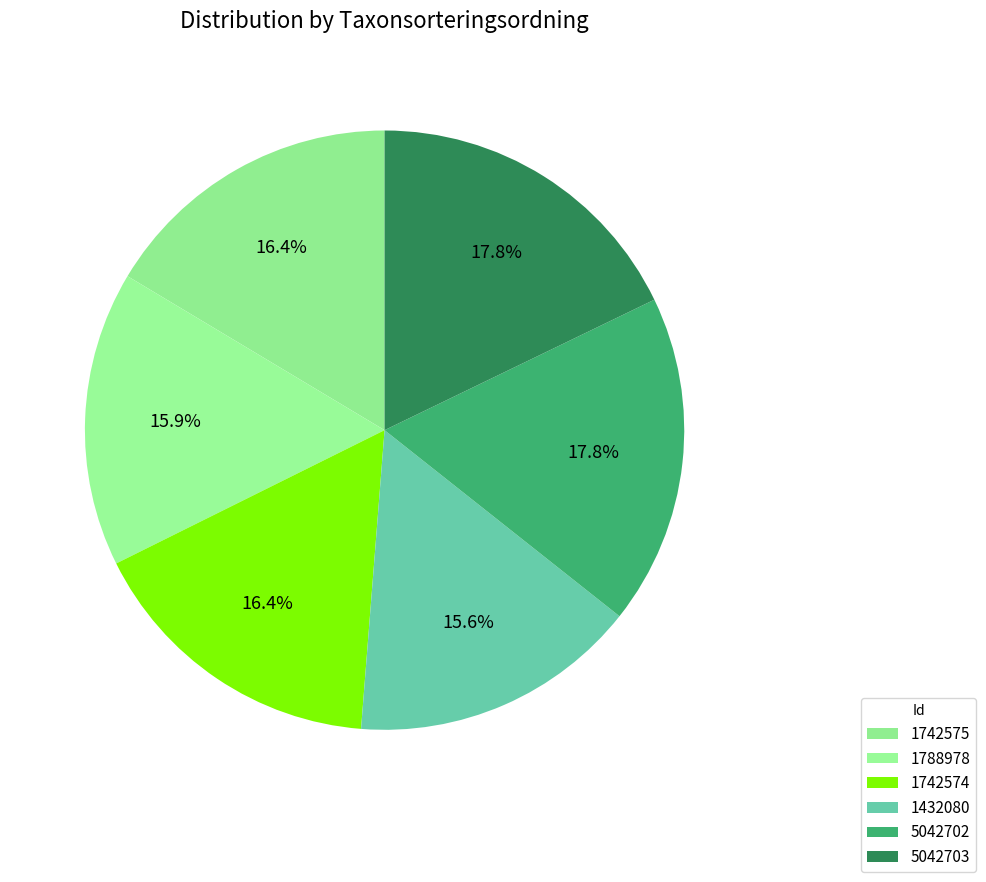

Between 1432080 and 1788978, which is larger?

1788978